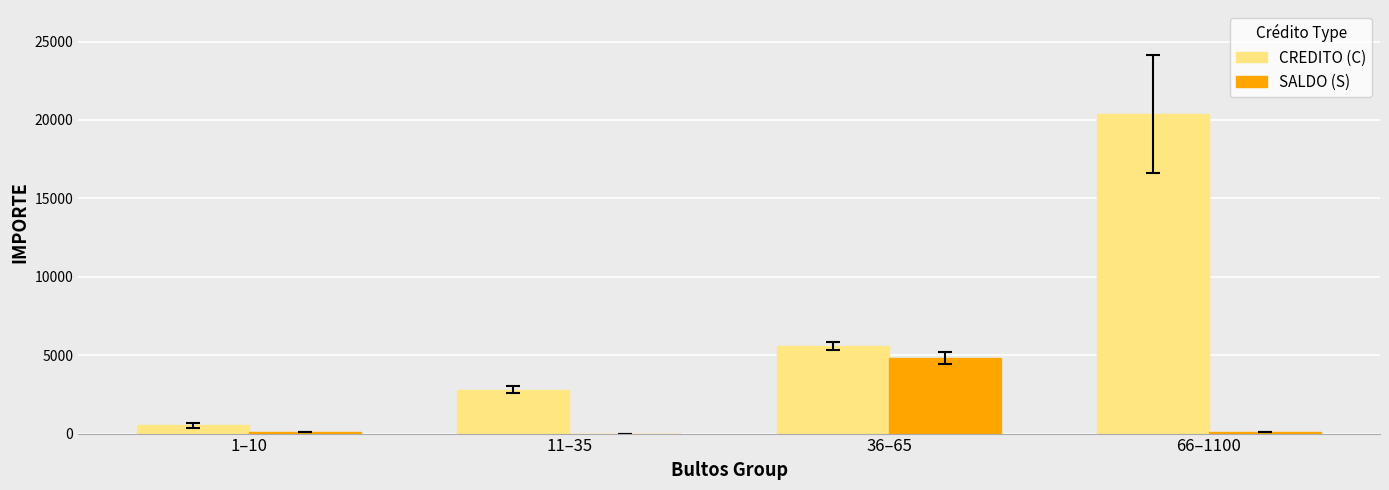

How many distinct data groups are displayed?

2